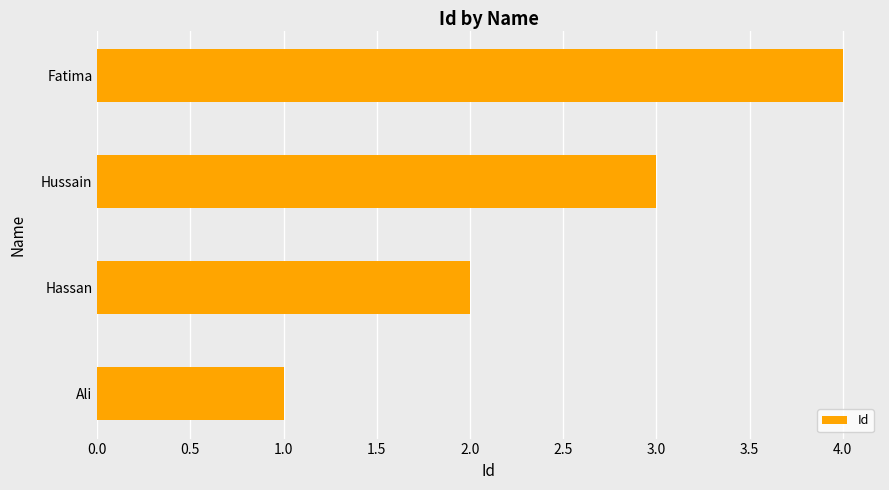

What is the ratio of the value at Ali to the value at Hassan?

0.5